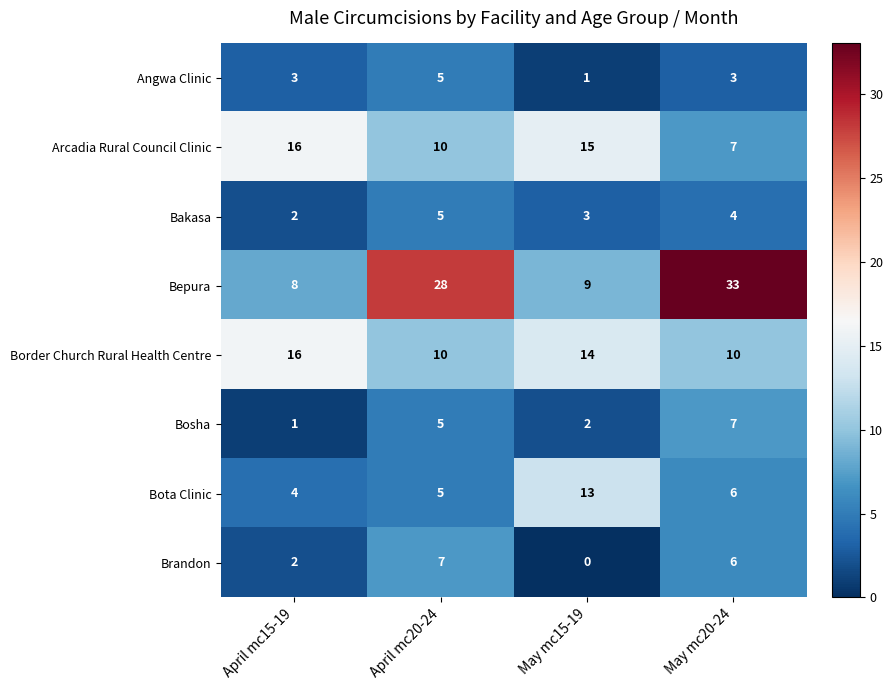

What is the total value across all series at April mc20-24?

75